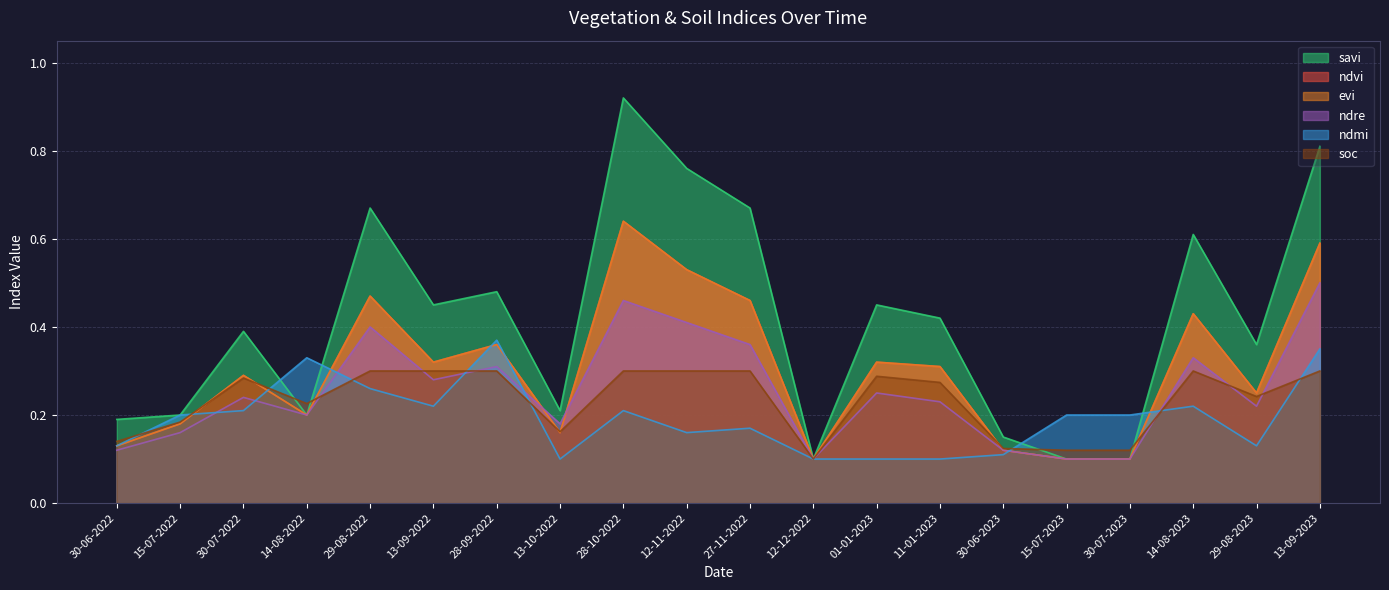

What is the value of the soc point at the 18th from the left?

0.3